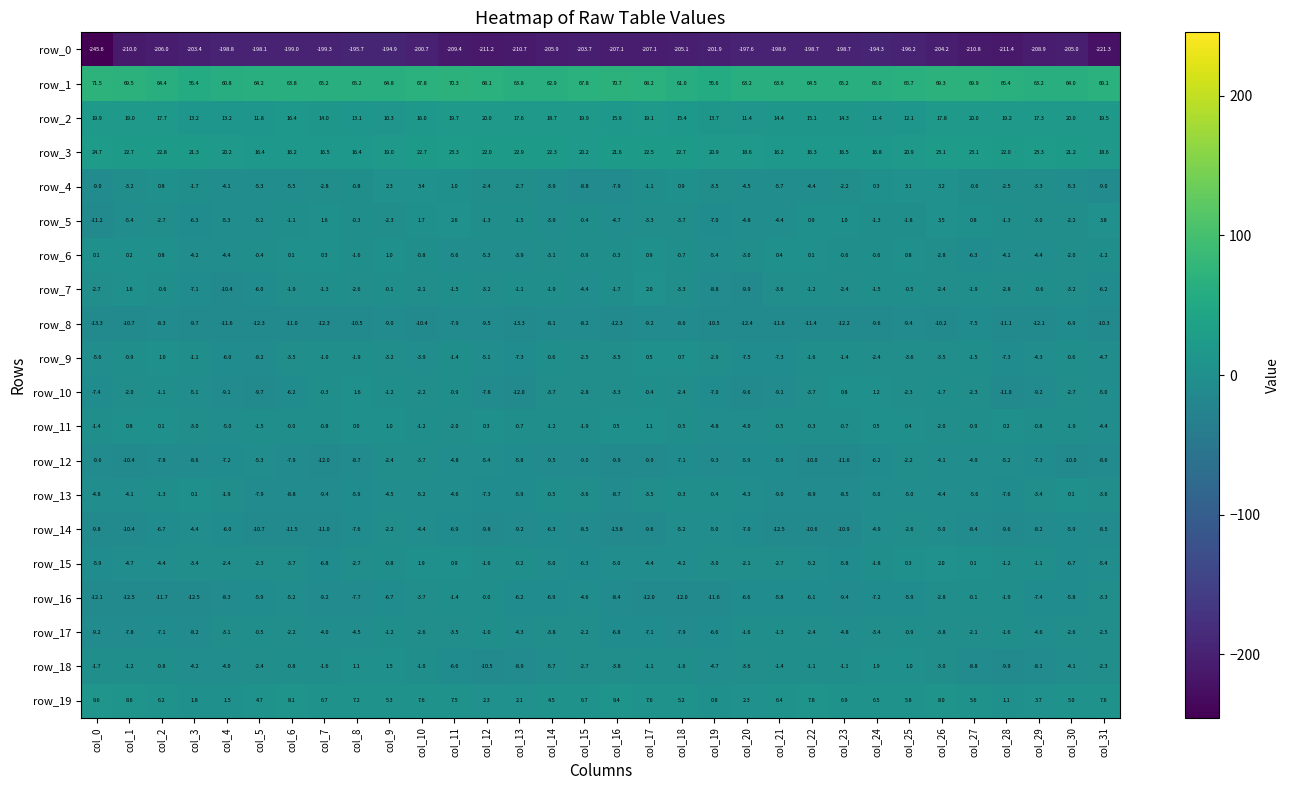

At which category is the sum across all series the highest?

col_25